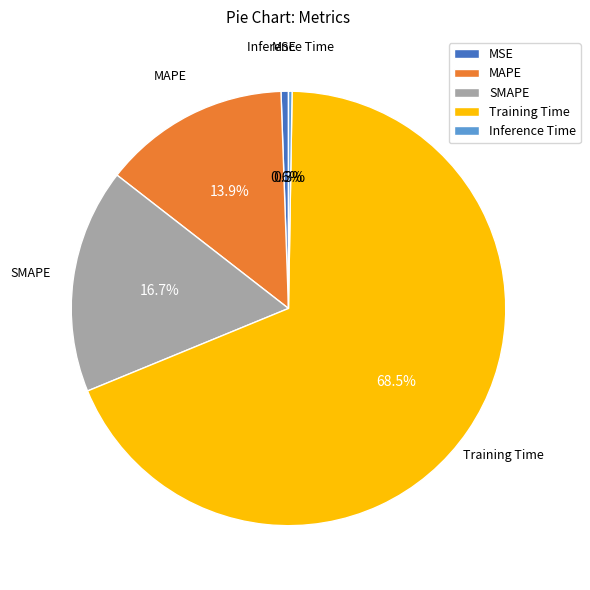

To the nearest percent, what portion does MAPE represent?

14%